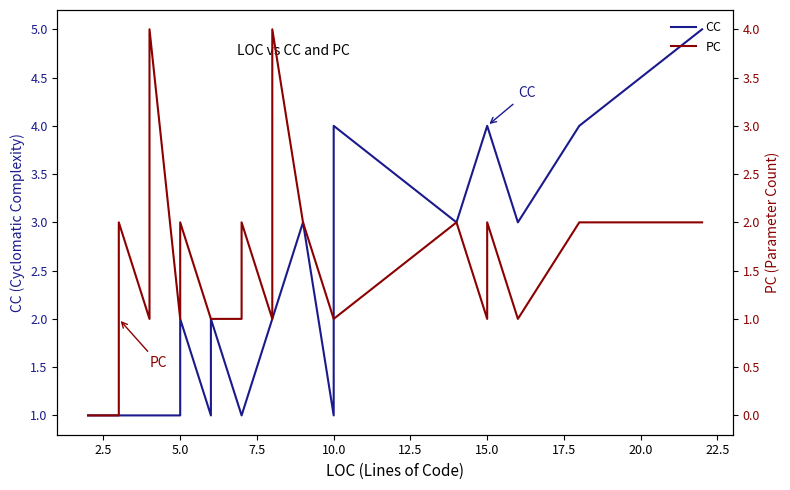

What is the approximate value of CC at 2.5?

1